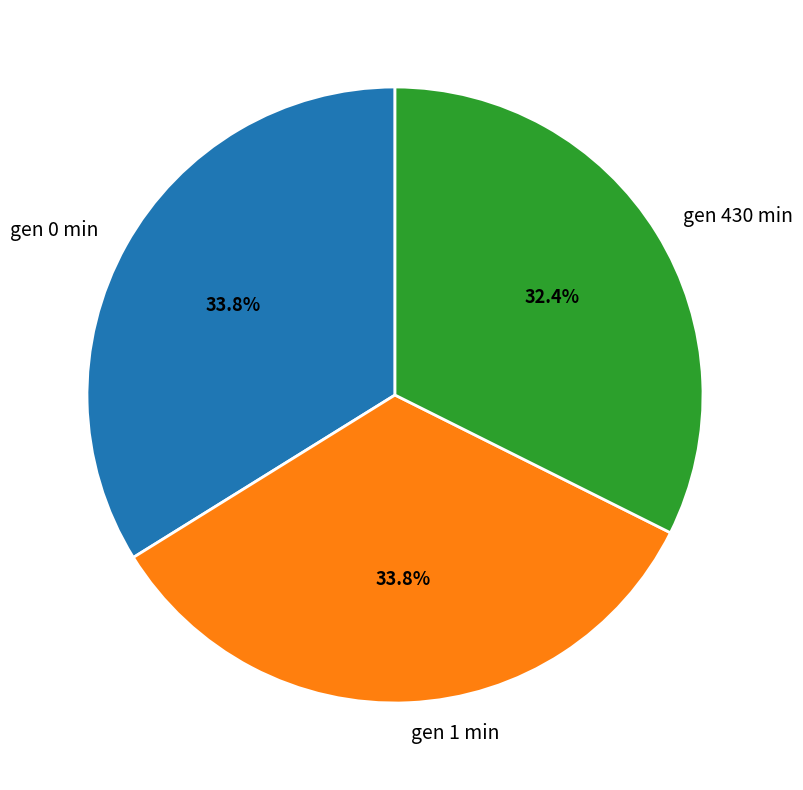

Does gen 0 min represent more than half of the total?

No